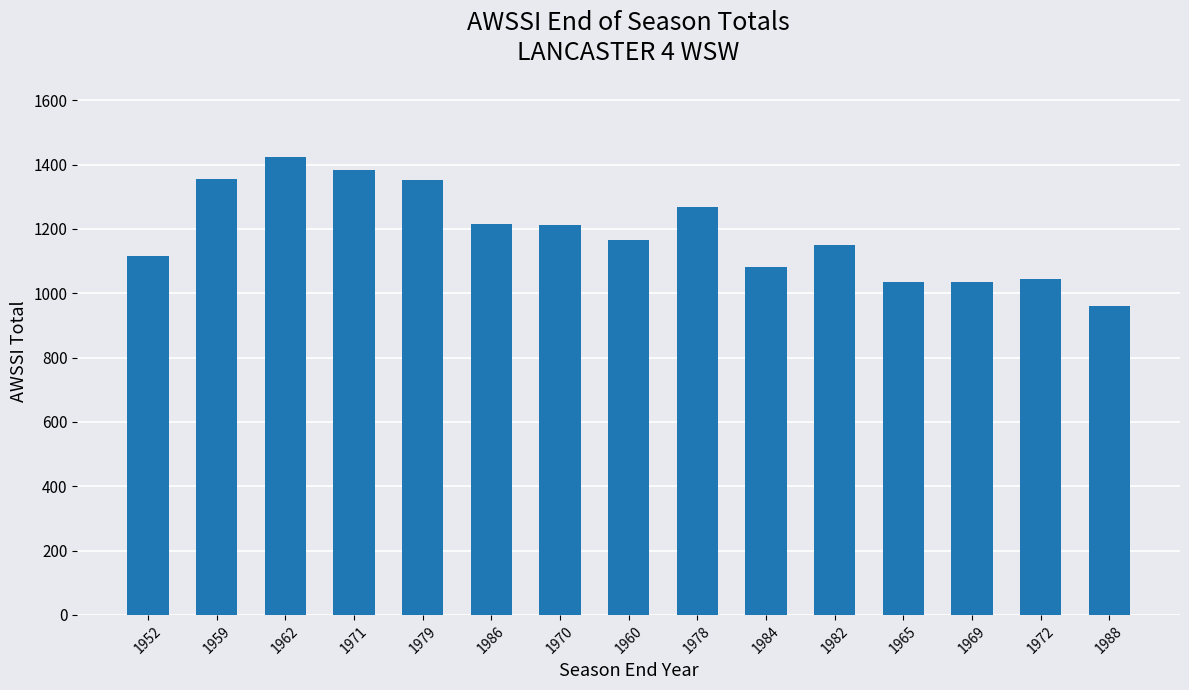

How many bars are there in total?

15